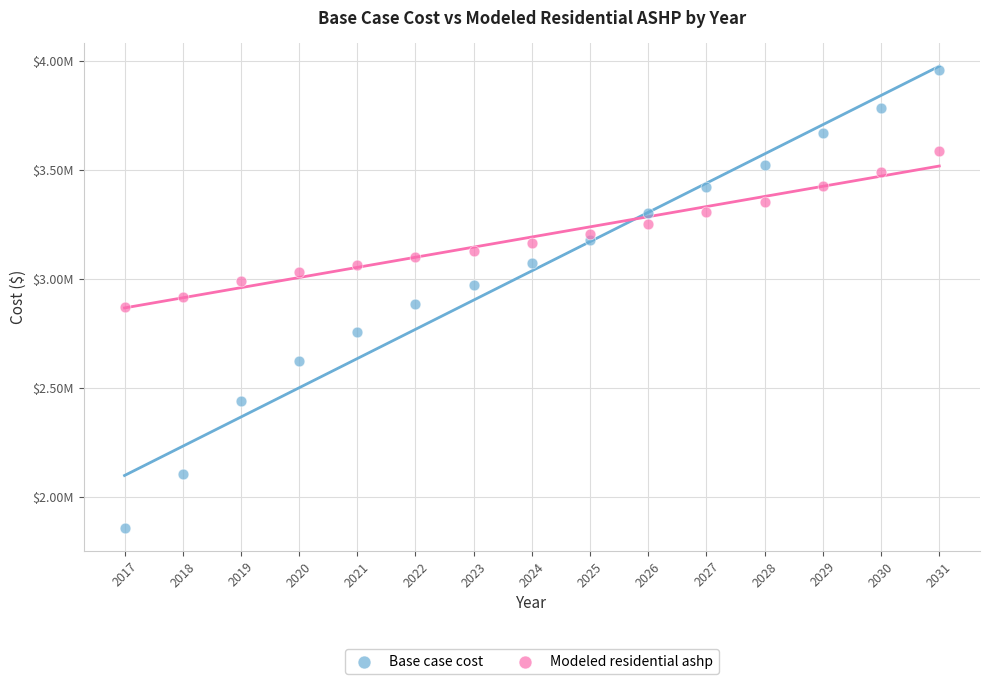

What are all the series names shown in the legend?

Base case cost, Modeled residential ashp